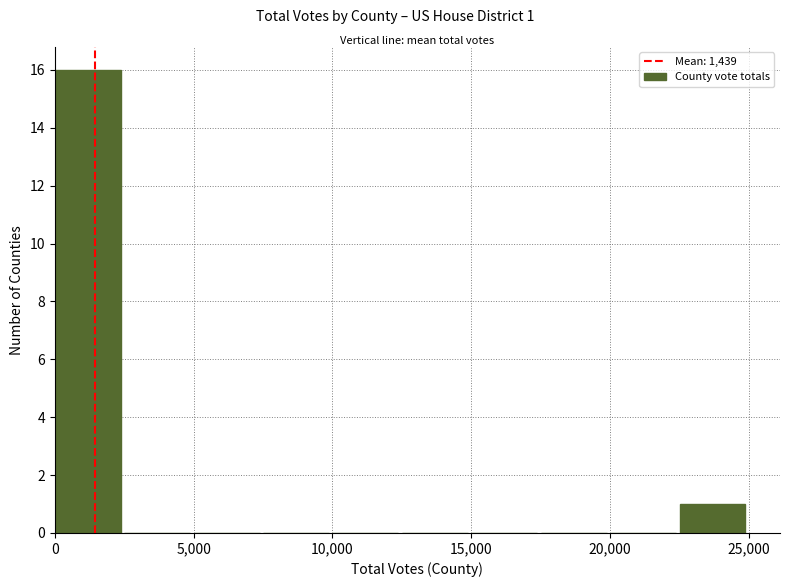

Which range on the x-axis has the tallest bar?

0 to 2500